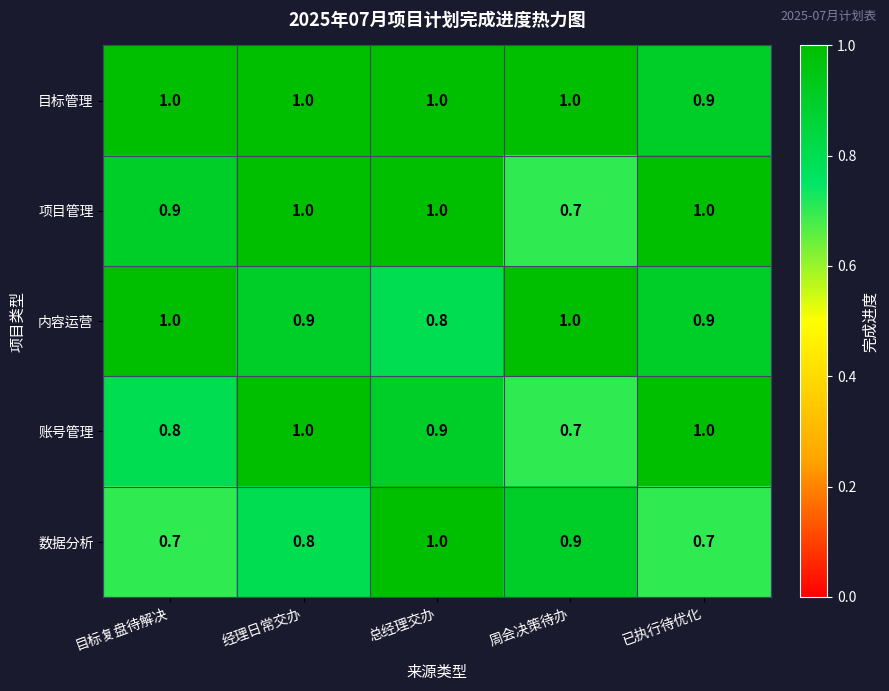

Between 经理日常交办 and 总经理交办, which series saw the biggest shift?

数据分析